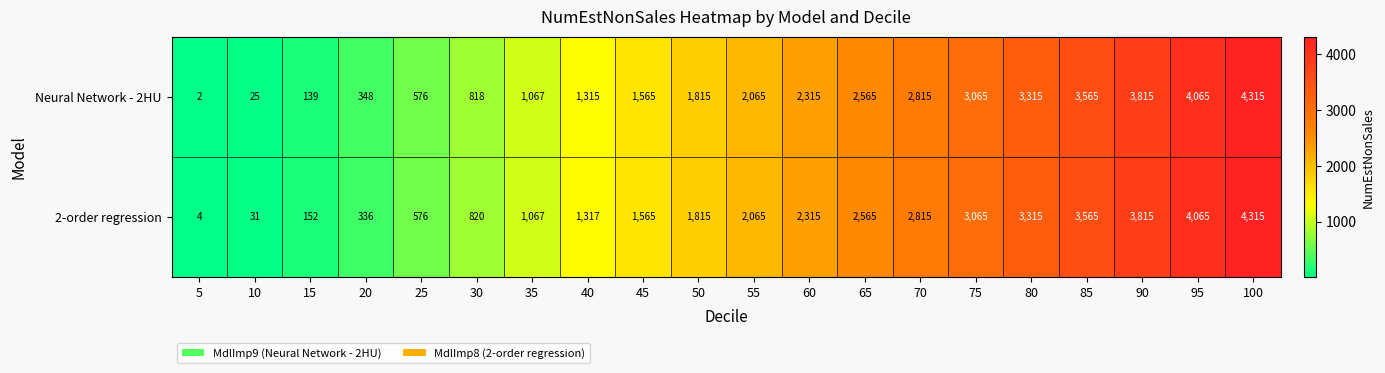

At 40, list the series in order from smallest to largest.

Neural Network - 2HU, 2-order regression